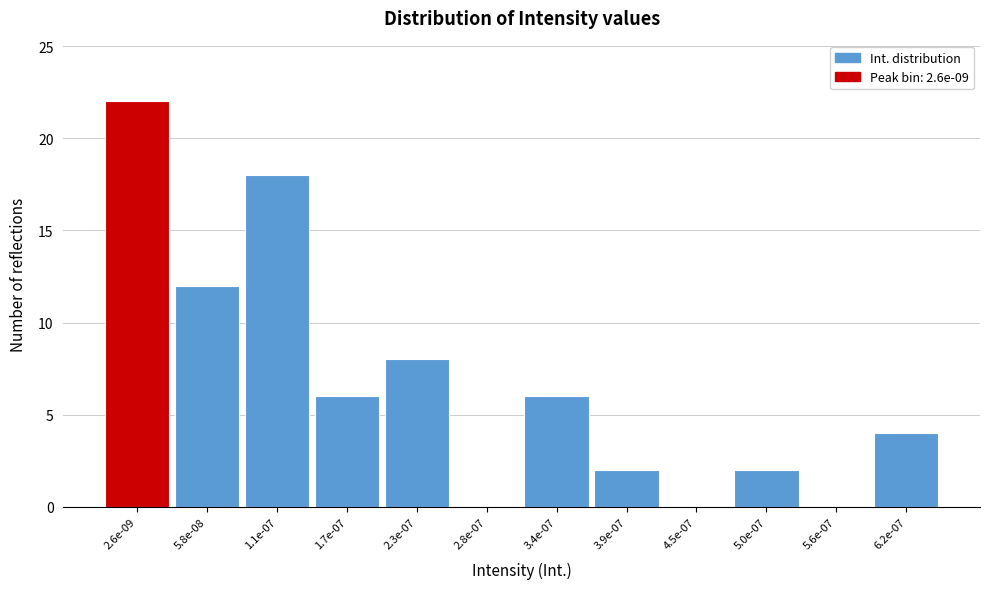

Reading left to right, what are all the values shown in this chart?

2.6e-09=22	5.8e-08=12	1.1e-07=18	1.7e-07=6	2.3e-07=8	2.8e-07=0	3.4e-07=6	3.9e-07=2	4.5e-07=0	5.0e-07=2	5.6e-07=0	6.2e-07=4